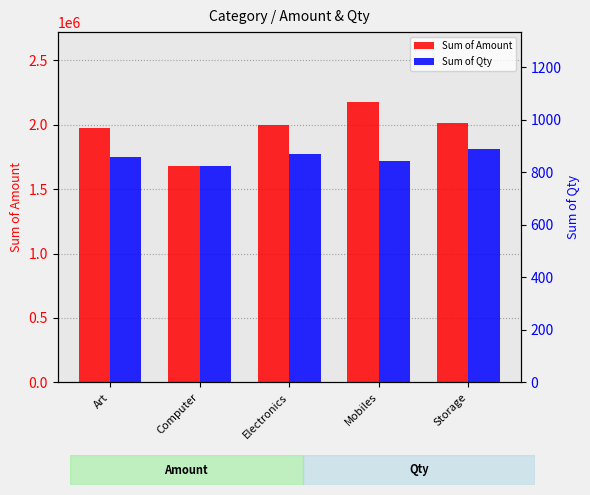

How many bars are there in total?

10